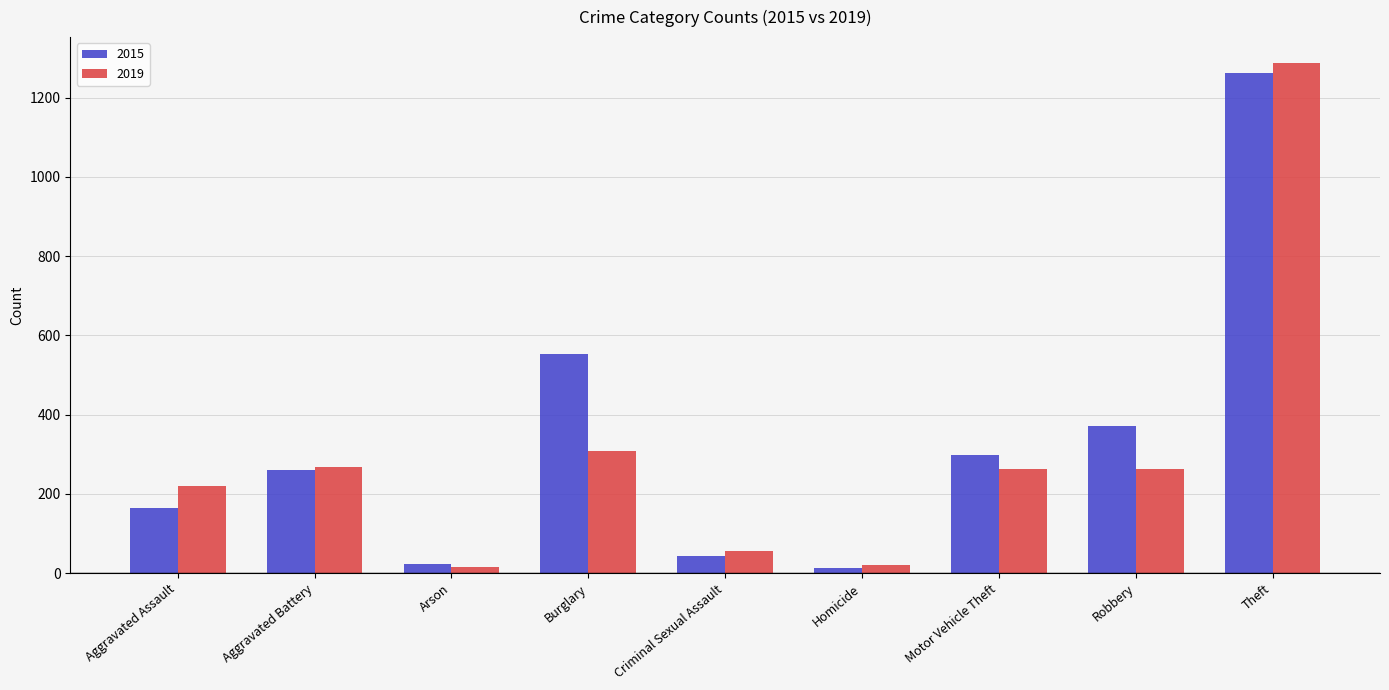

What position from the left is Criminal Sexual Assault?

5